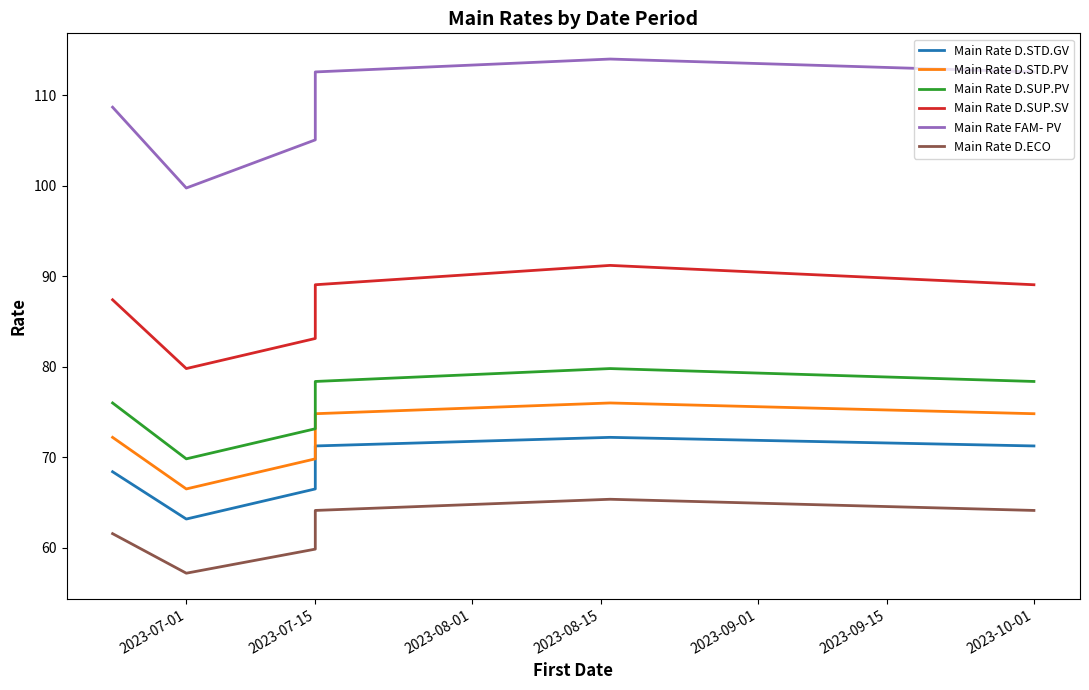

What are all the series names shown in the legend?

Main Rate D.STD.GV, Main Rate D.STD.PV, Main Rate D.SUP.PV, Main Rate D.SUP.SV, Main Rate FAM- PV, Main Rate D.ECO